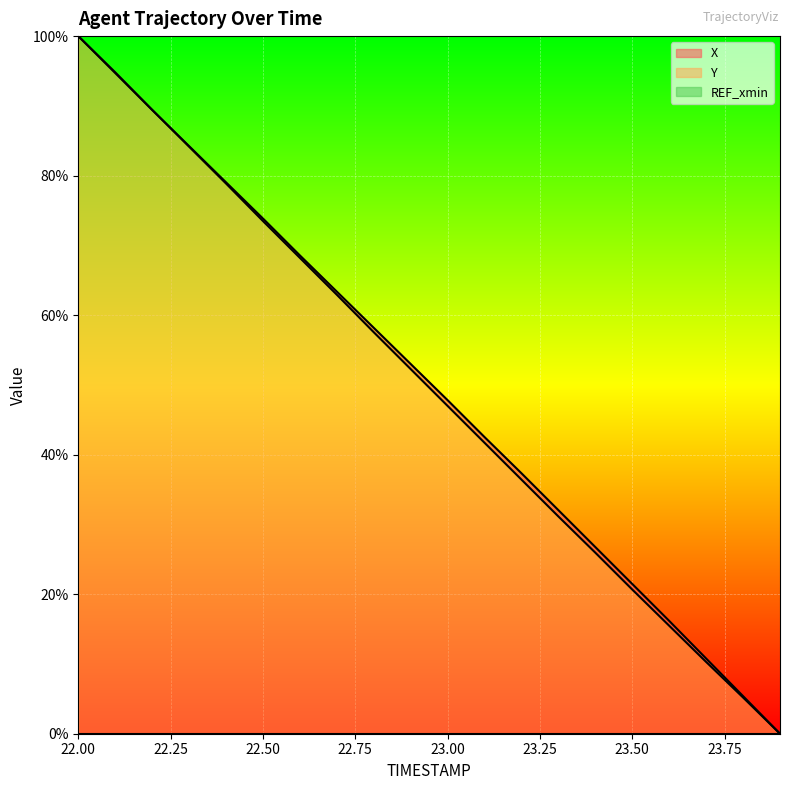

What position from the right is 22.2?

18